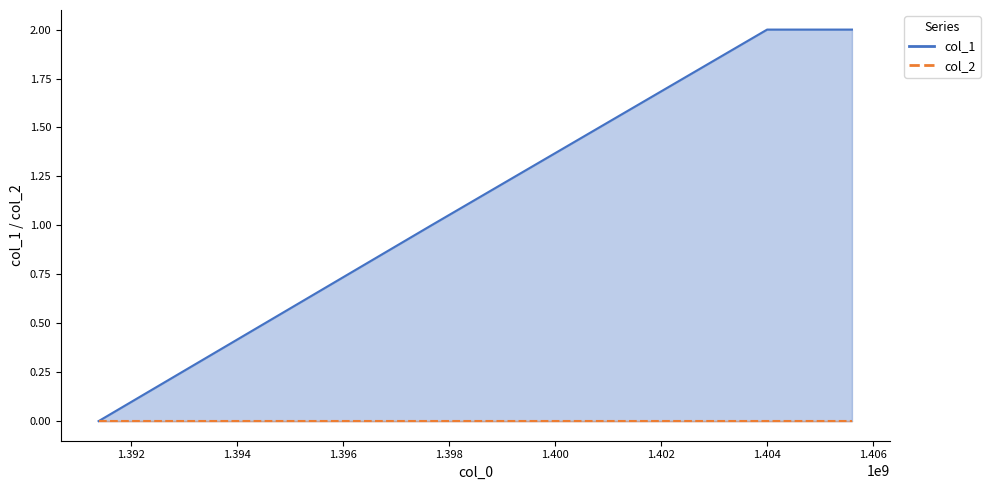

Count the values in the range 1 to 2.

3